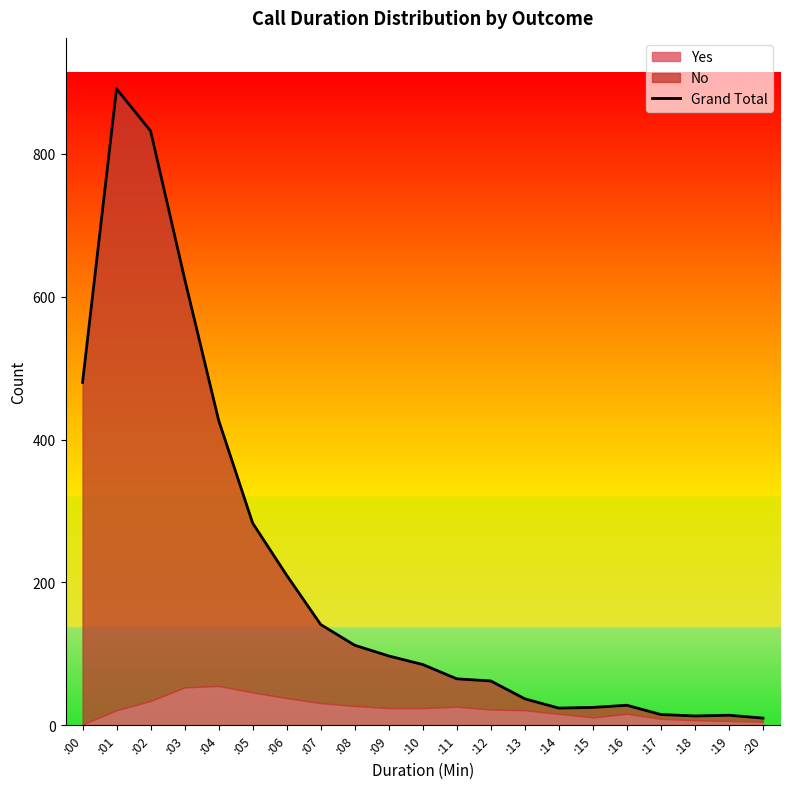

What is the difference between the values at :07 and :04?

286